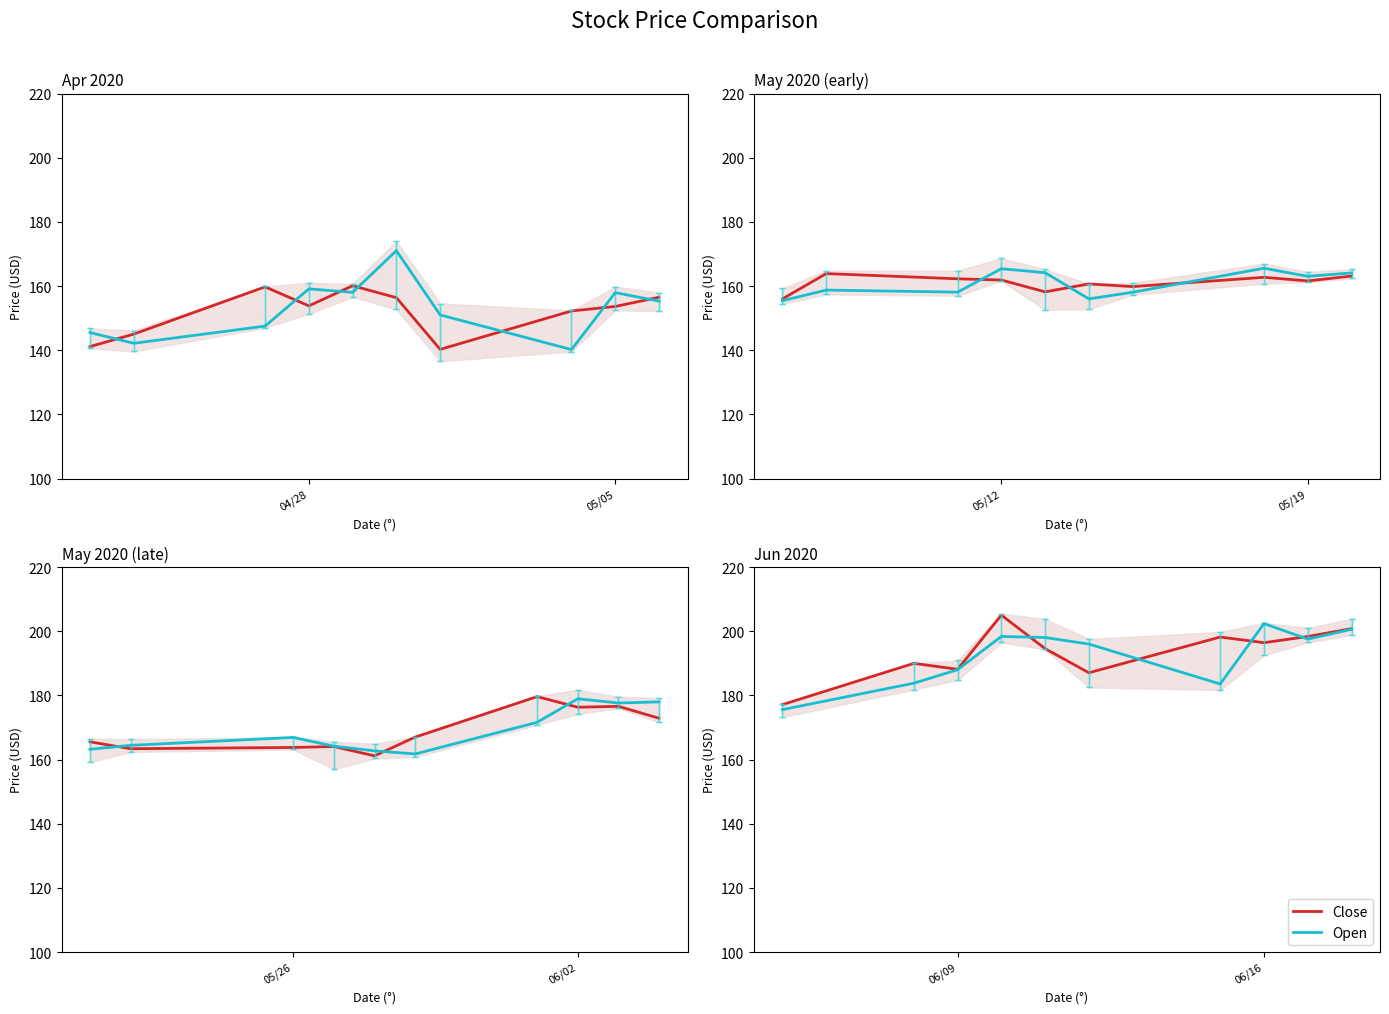

Where is Open nearest to the value 188?

06/09